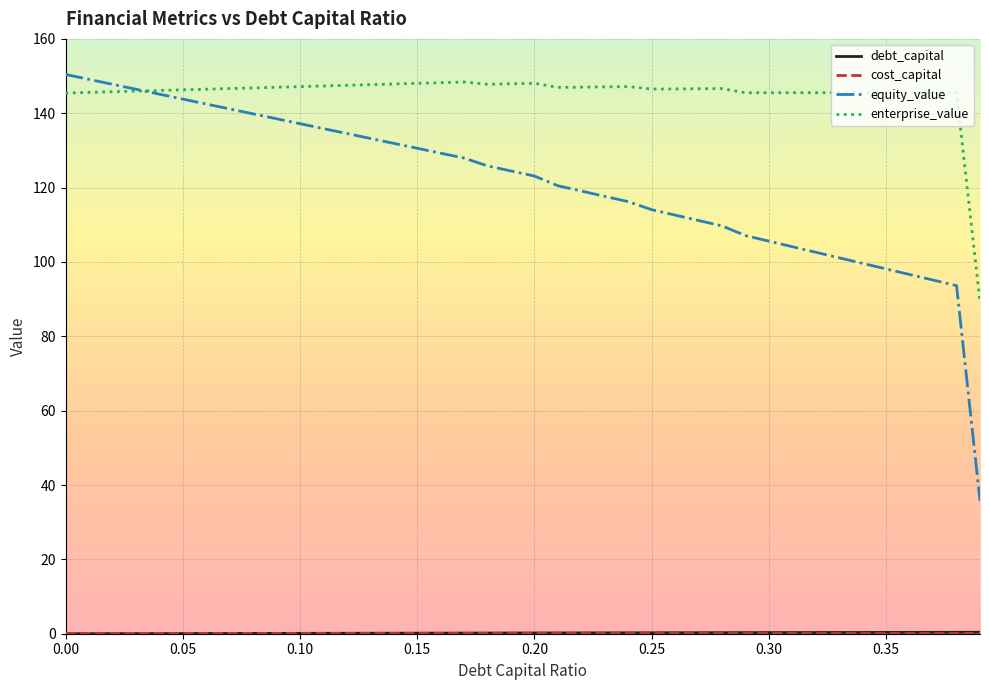

Which series has the largest total across all categories?

enterprise_value